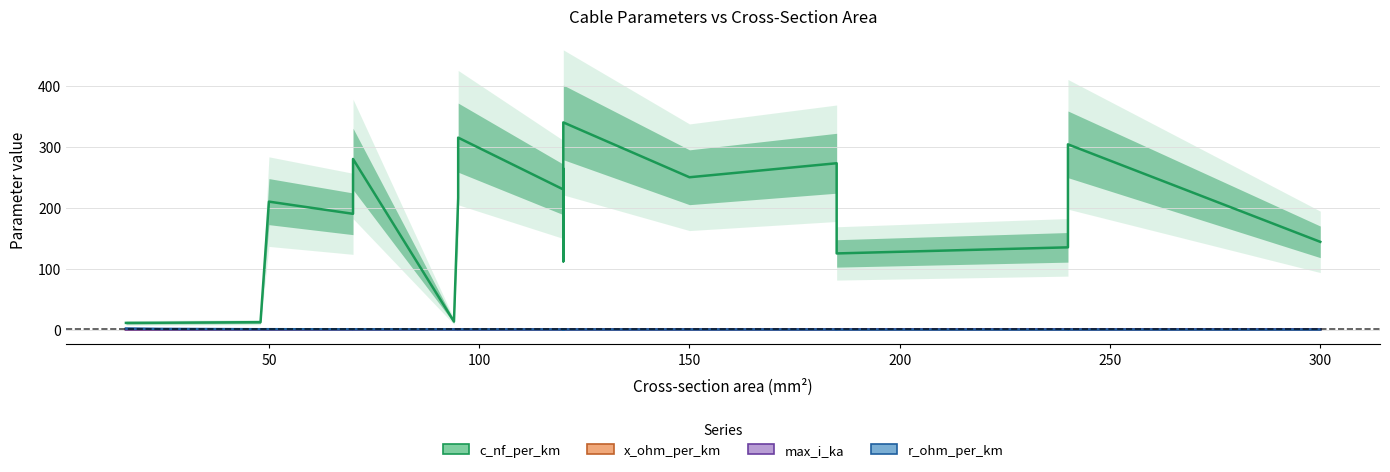

What is the value of the c_nf_per_km point at the 15th from the left?

273.0